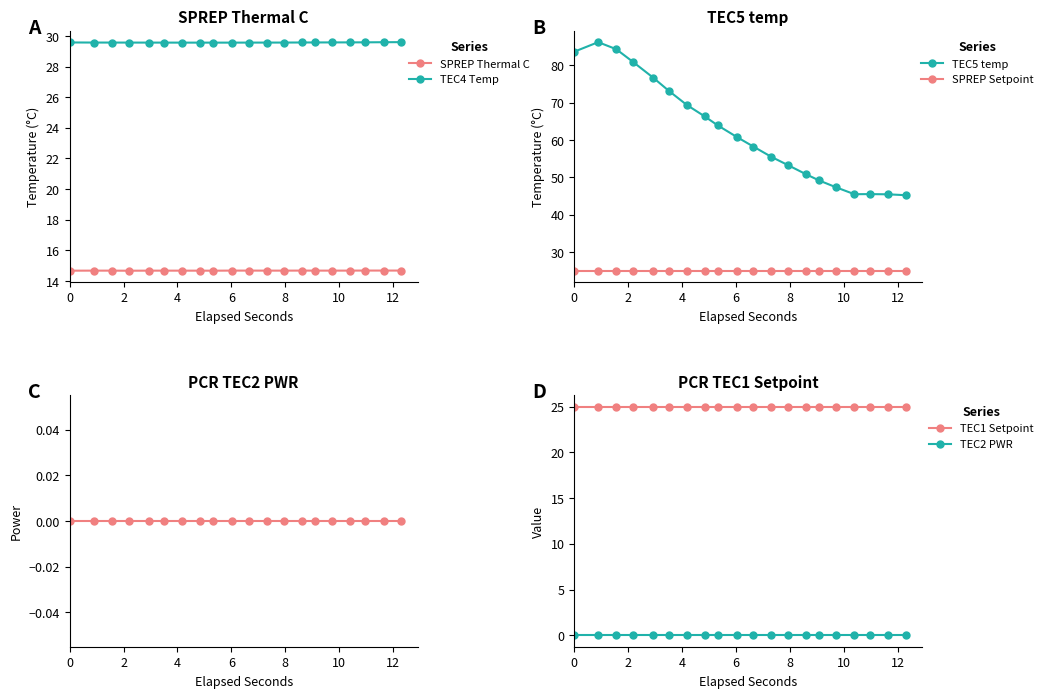

True or false: SPREP Thermal C has more than 1 interior local peaks.

True